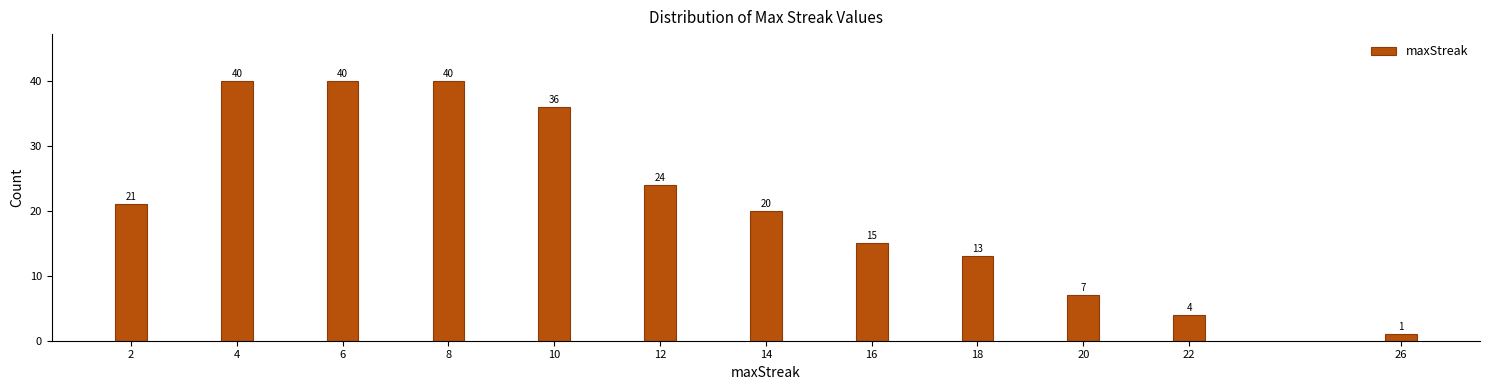

Reading right to left, extract all data points from this chart.

26=1	22=4	20=7	18=13	16=15	14=20	12=24	10=36	8=40	6=40	4=40	2=21